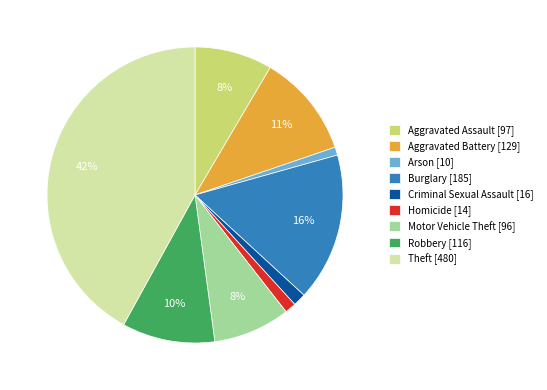

The Robbery slice represents 25% of the pie. True or false?

False